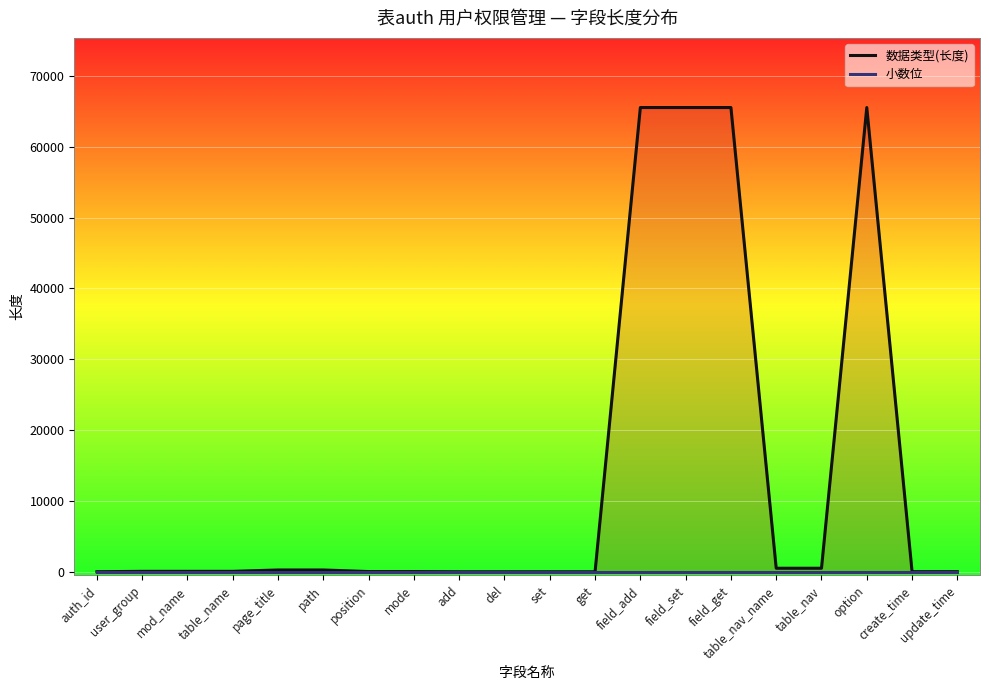

What is the sum of the 数据类型(长度) values at create_time and option?

65554